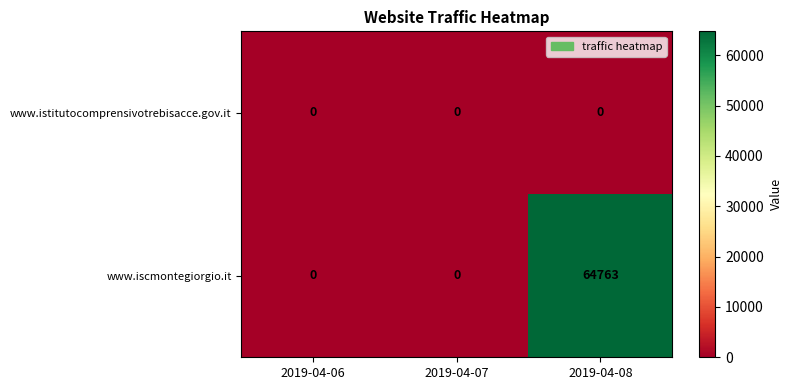

What is the total value across all series at 2019-04-08?

64763